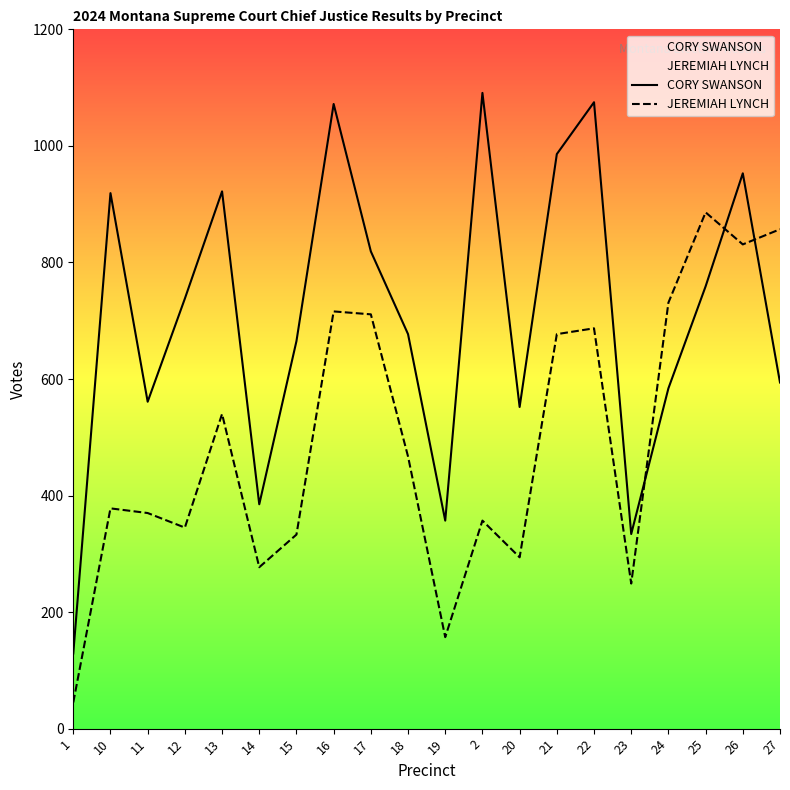

How many times do JEREMIAH LYNCH and CORY SWANSON cross each other?

3